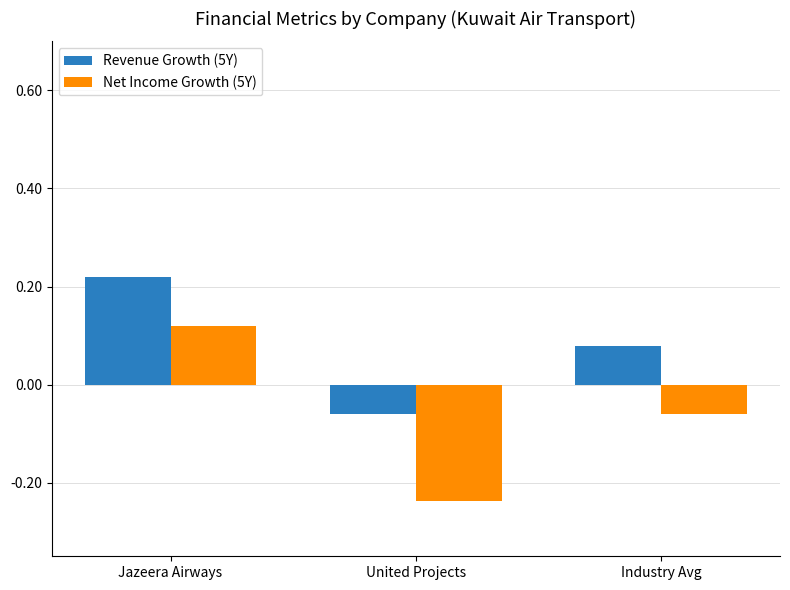

Which series changed the most between Jazeera Airways and United Projects?

Net Income Growth (5Y)